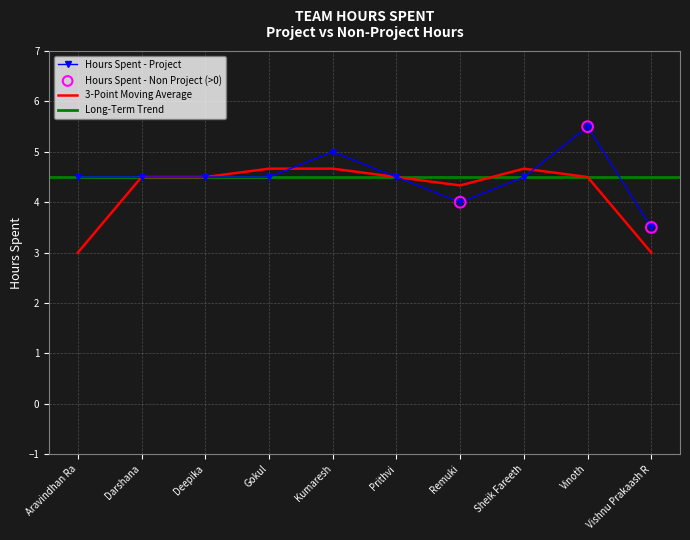

Approximately how many times larger is the value at Gokul compared to Prithvi?

1.0